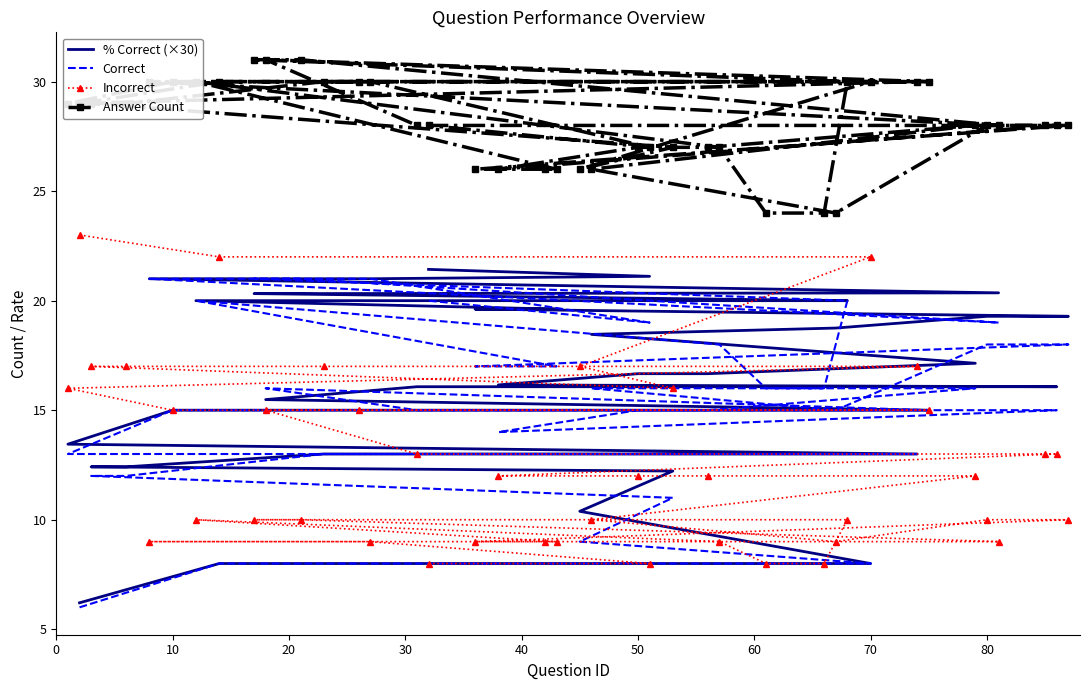

Count the Answer Count values in the range 27 to 30.

28